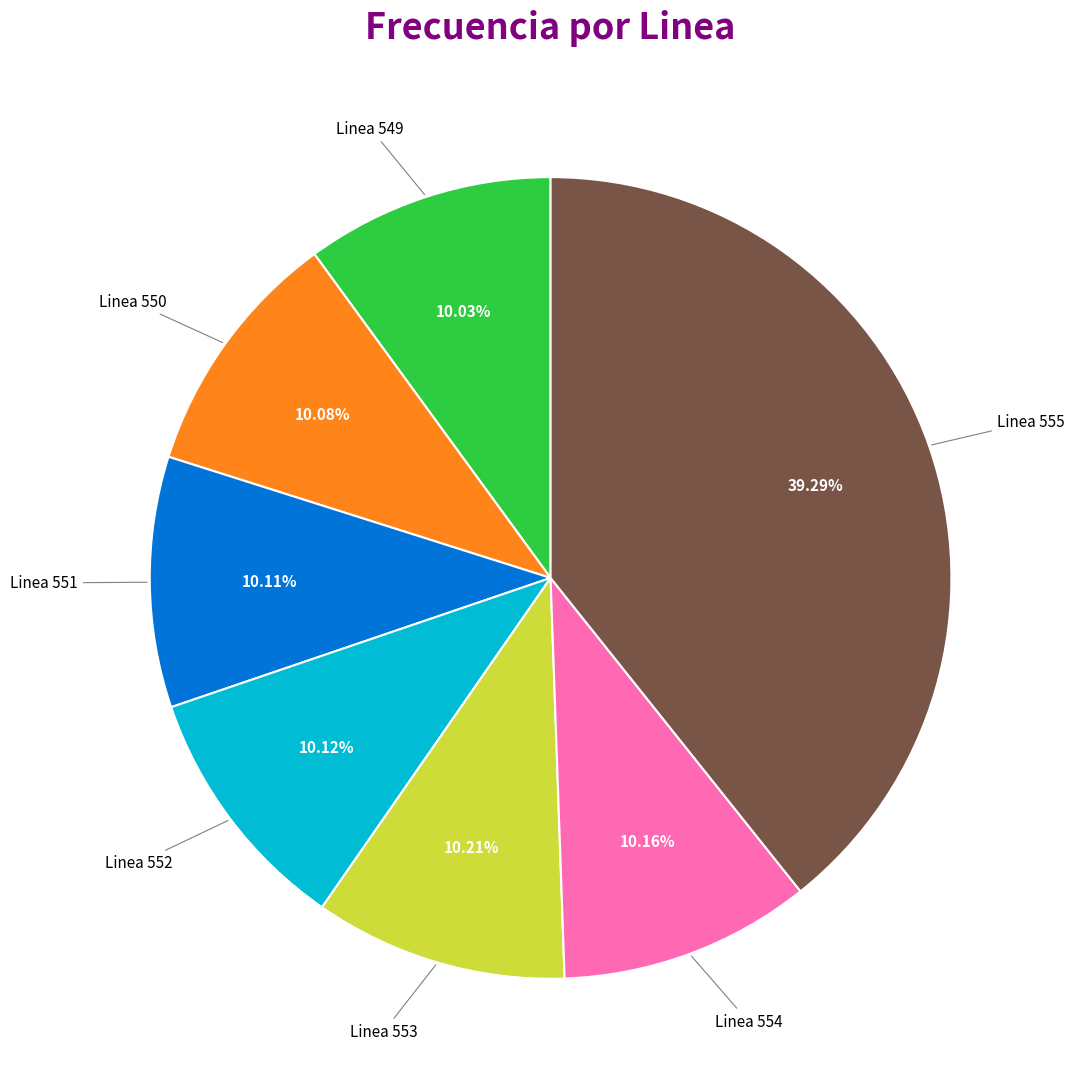

Is there a majority slice in this chart?

No